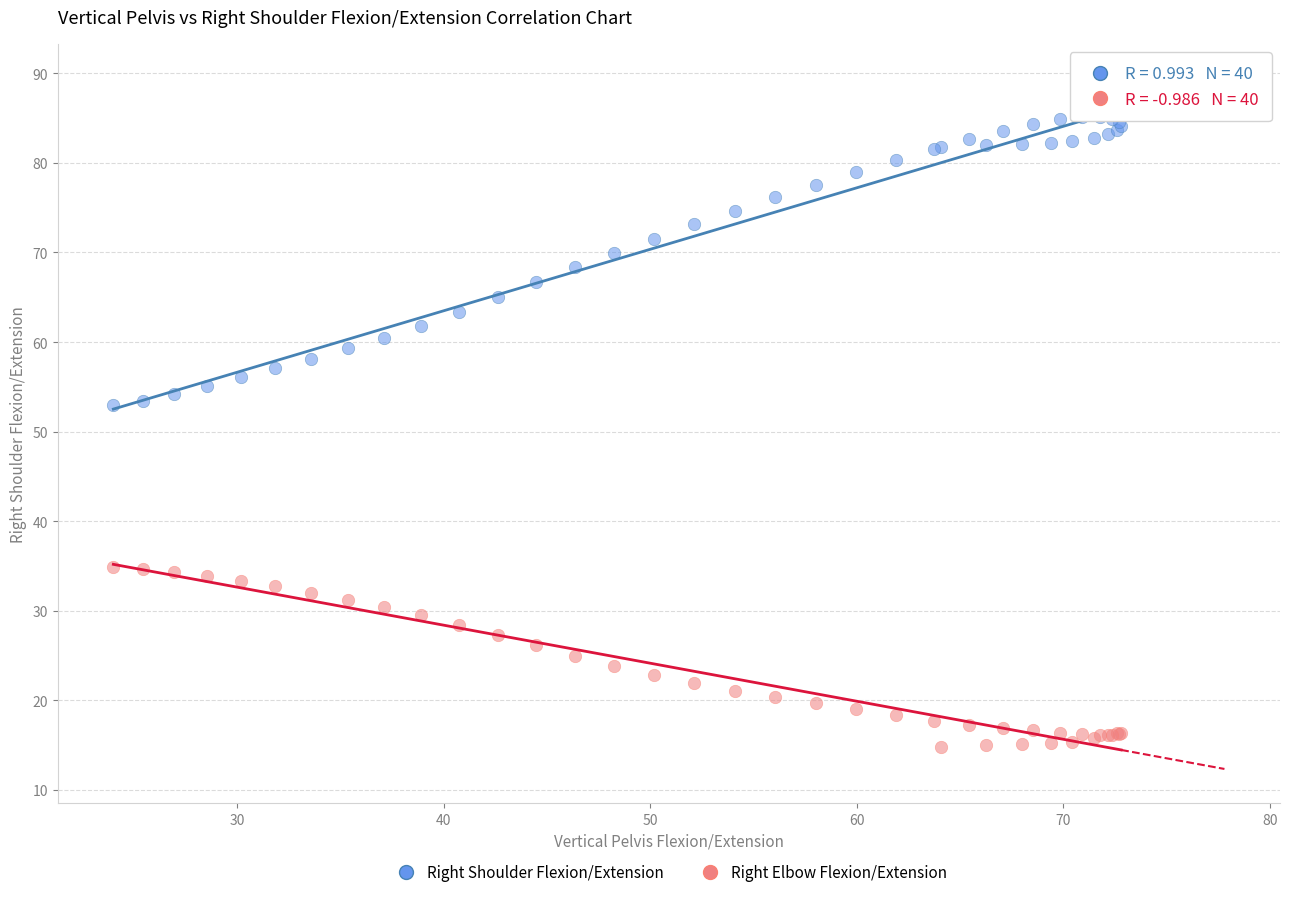

Which series reaches the maximum Y coordinate?

Right Shoulder Flexion/Extension